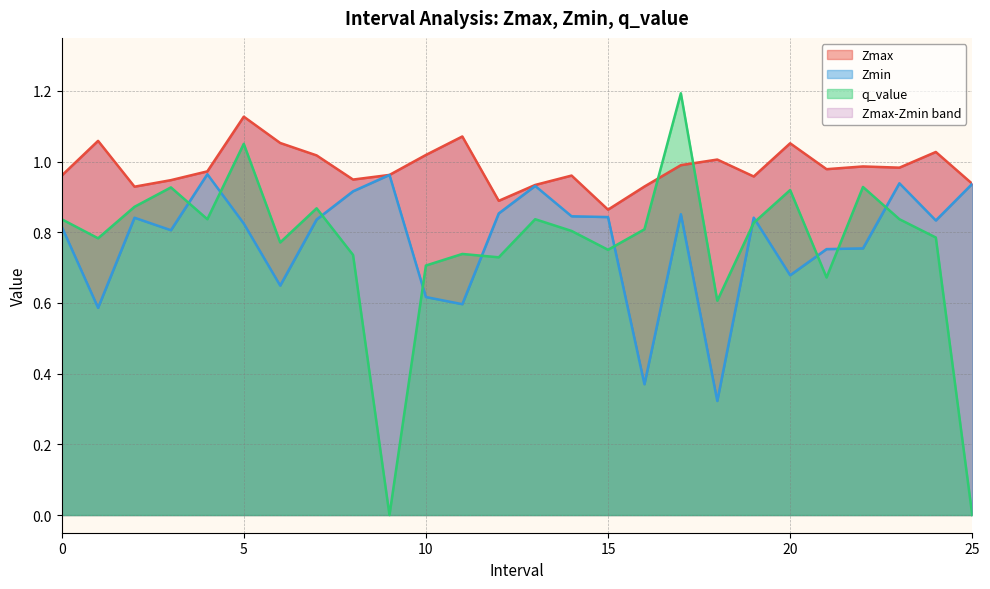

Count the number of categories in the chart.

26